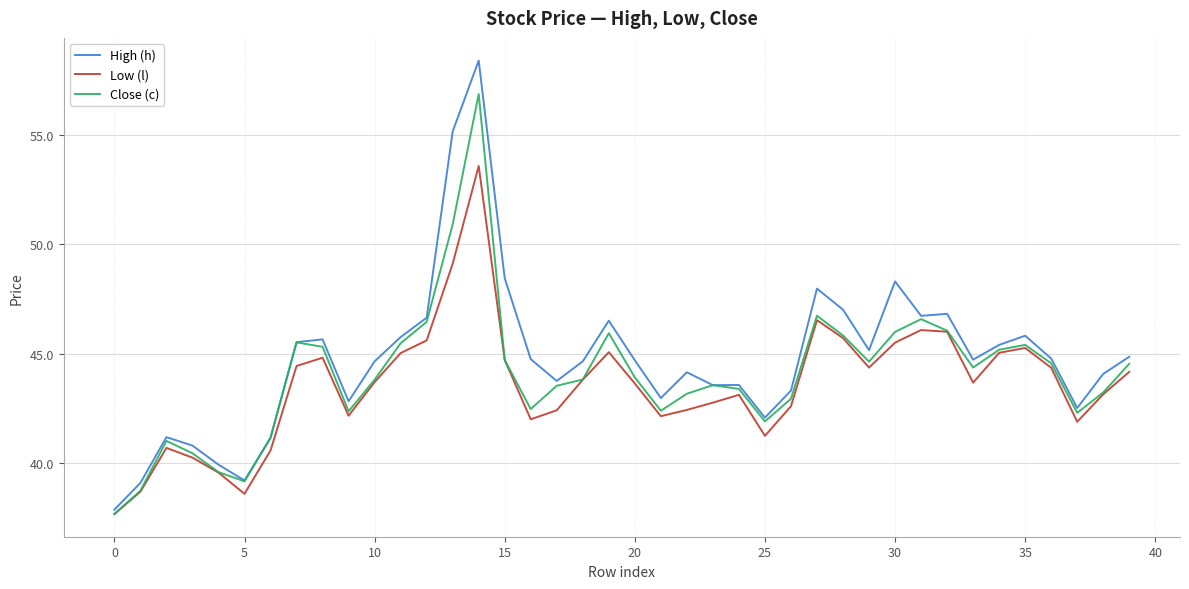

Which series has the largest range (max minus min)?

High (h)